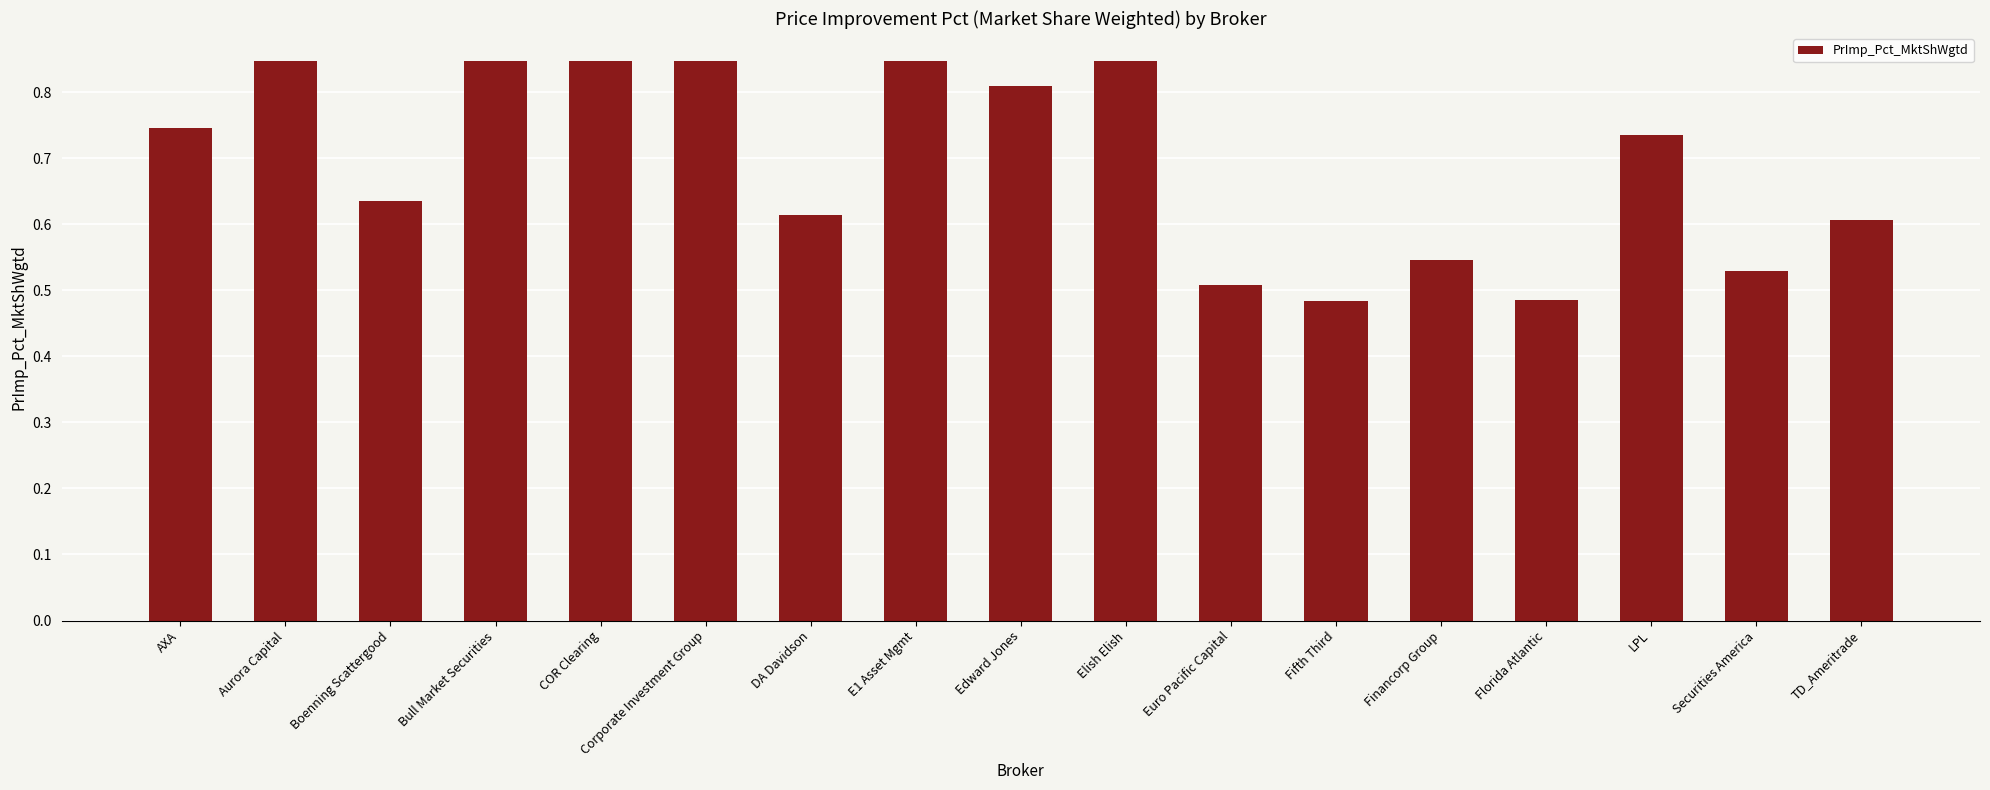

What is the difference between the maximum and minimum values?

0.4